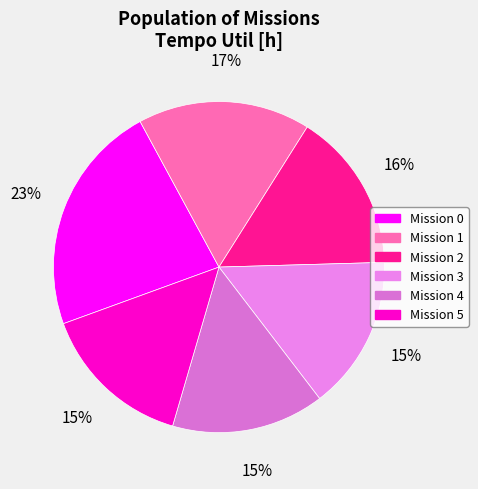

To the nearest percent, what is the difference between the largest and smallest slice percentages?

8%